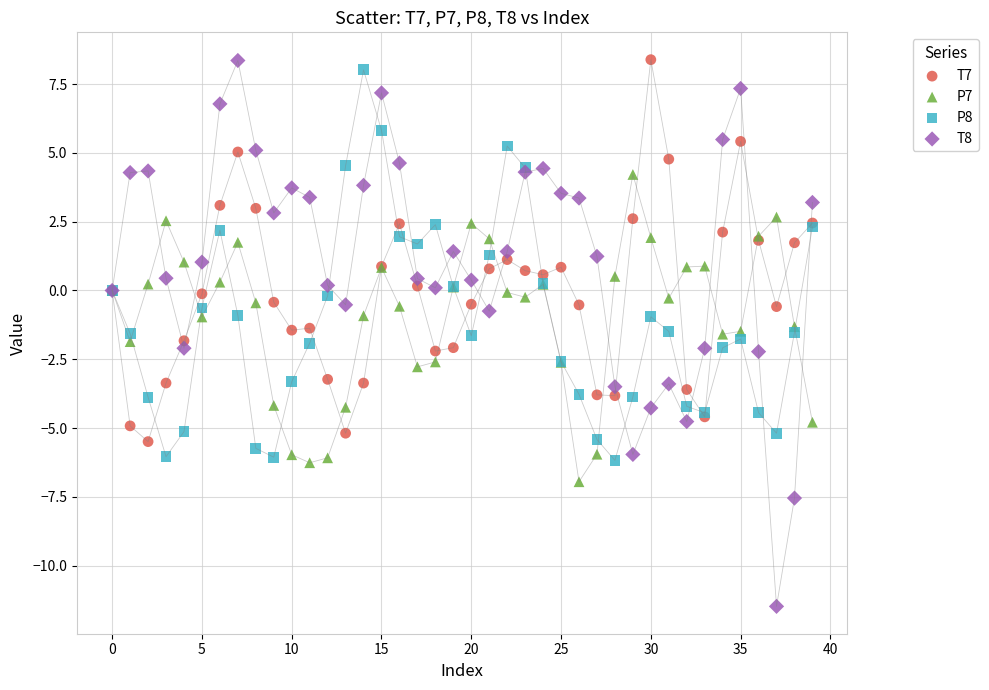

Which series has the largest Y range (max minus min)?

T8